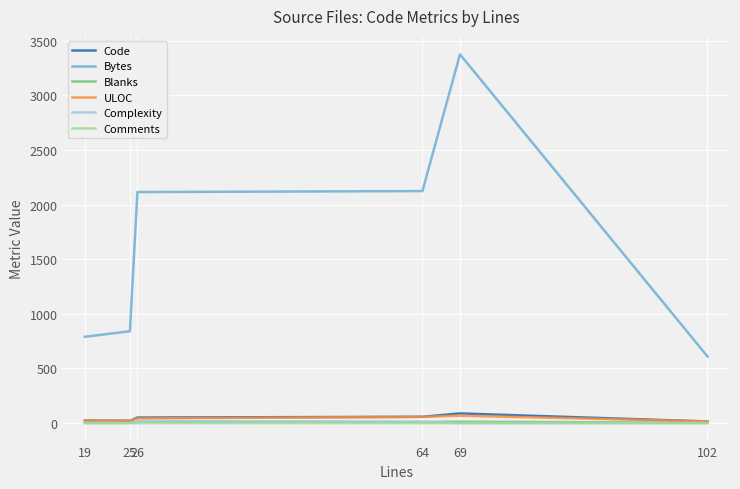

True or false: Comments has a value of 0 at 64.

True